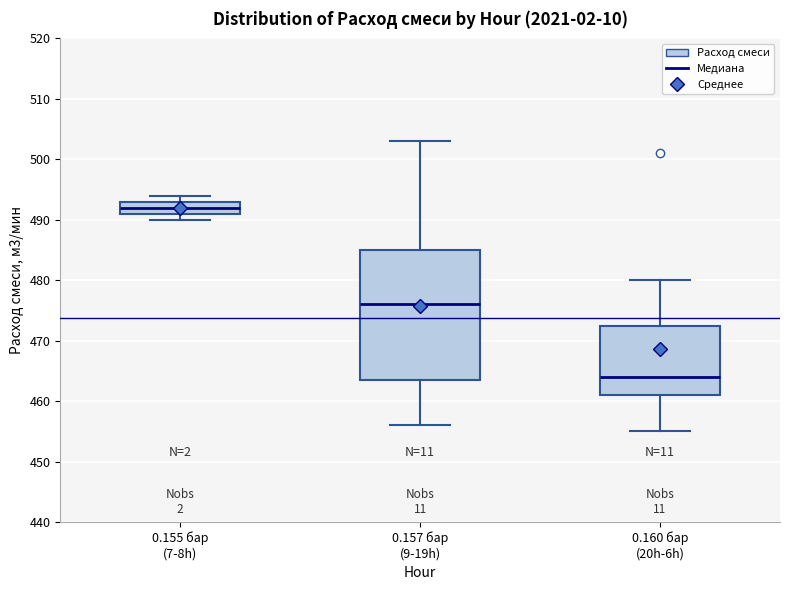

Comparing the boxes themselves (not the whiskers), which one is the tallest?

0.157 бар (9-19h)